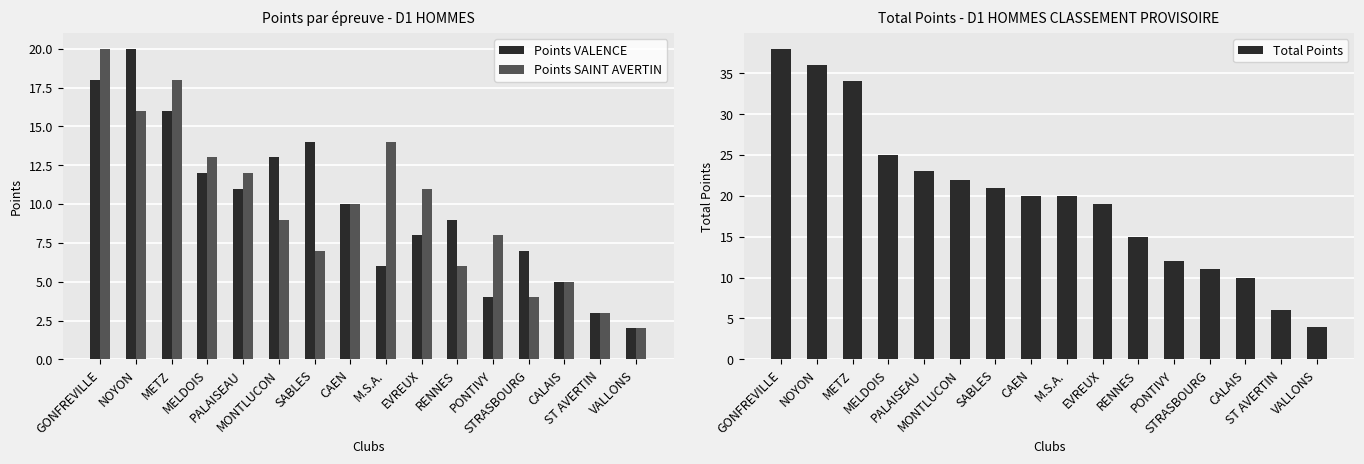

What is the approximate value of Total Points at M.S.A., to the nearest 10?

20